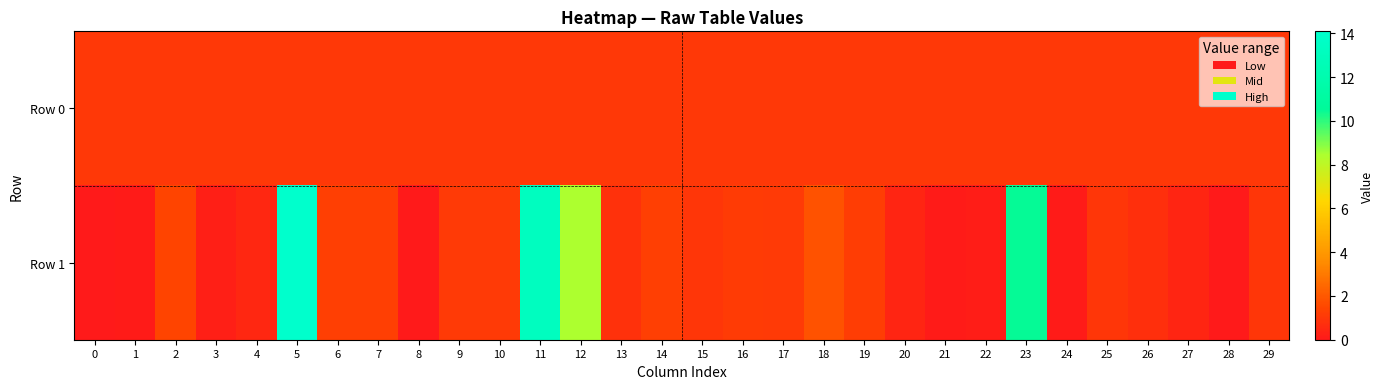

Reading left to right, what are all the values shown in this chart?

Row 0: 0=1.0	1=1.0	2=1.0	3=1.0	4=1.0	5=1.0	6=1.0	7=1.0	8=1.0	9=1.0	10=1.0	11=1.0	12=1.0	13=1.0	14=1.0	15=1.0	16=1.0	17=1.0	18=1.0	19=1.0	20=1.0	21=1.0	22=1.0	23=1.0	24=1.0	25=1.0	26=1.0	27=1.0	28=1.0	29=1.0
Row 1: 0=0.0	1=0.1	2=1.4	3=0.2	4=0.5	5=14.1	6=1.3	7=1.3	8=0.0	9=1.0	10=1.1	11=13.2	12=8.4	13=0.8	14=1.3	15=1.0	16=1.1	17=1.1	18=1.8	19=1.2	20=0.4	21=0.1	22=0.2	23=10.5	24=0.1	25=0.9	26=0.7	27=0.4	28=0.0	29=1.0